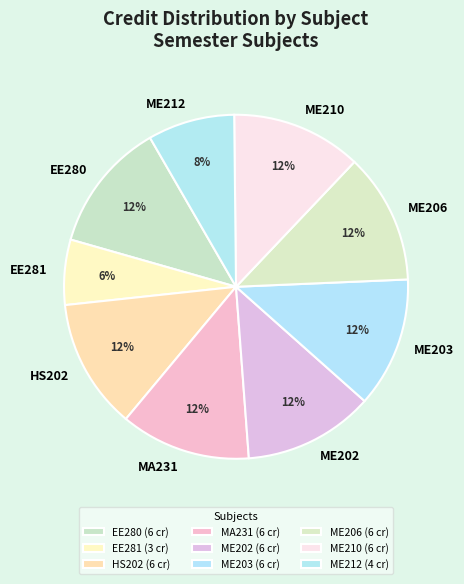

How many slices are in this pie chart?

9